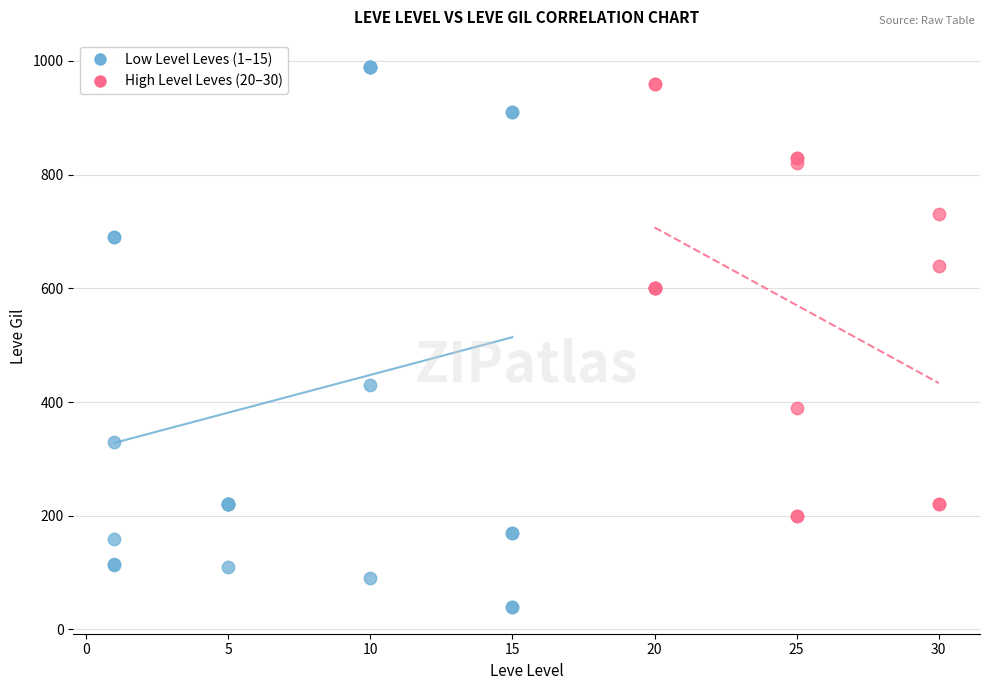

Which series has the widest spread of Y values?

Low Level Leves (1–15)